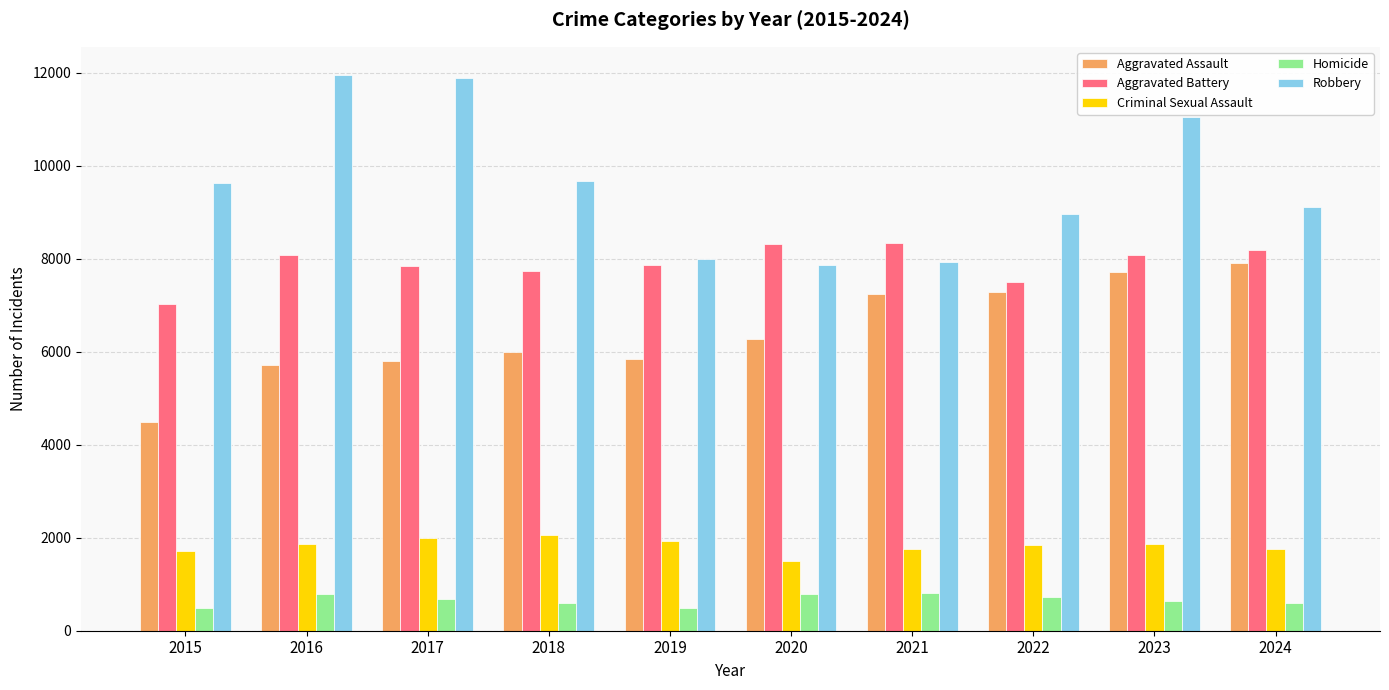

How many data points in Robbery are less than 9638?

5